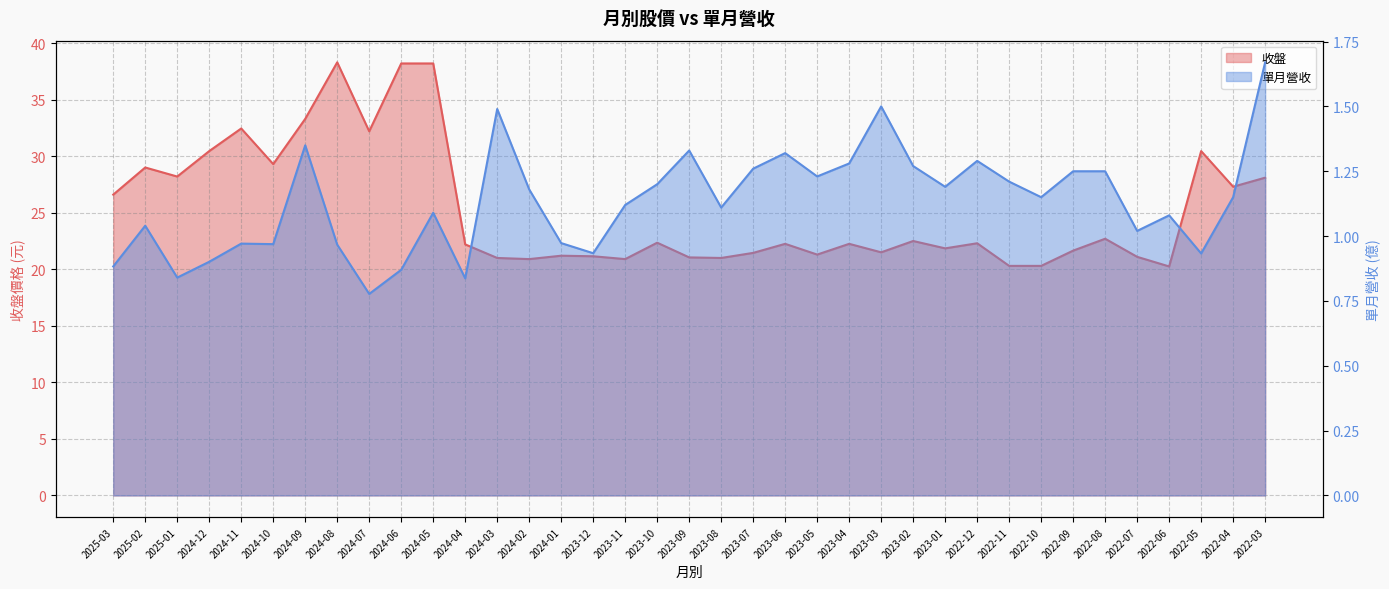

Which series has the largest total across all categories?

收盤